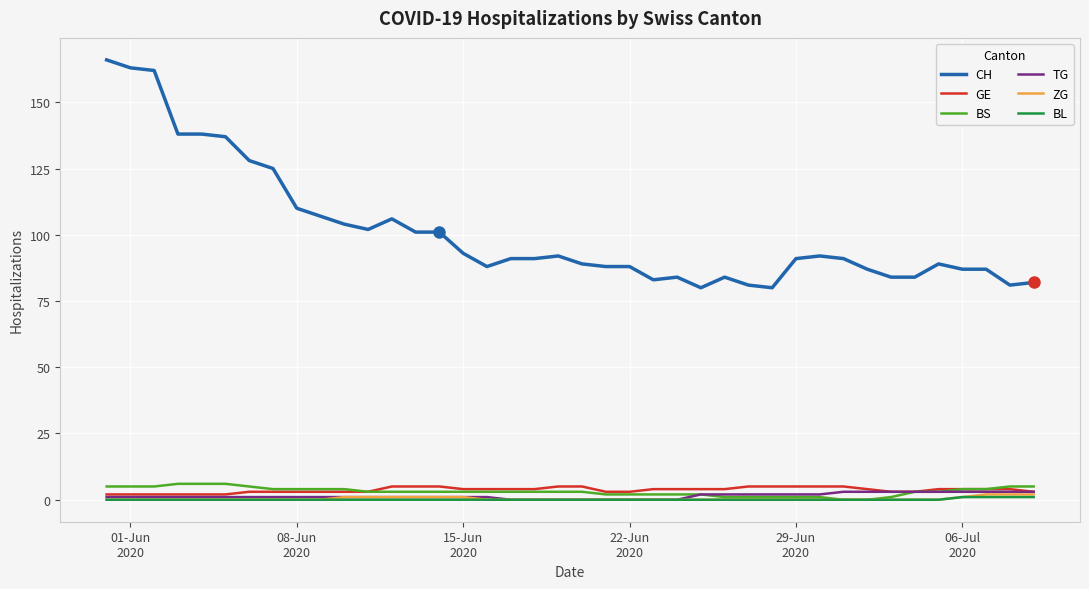

How many lines are shown in the chart?

6